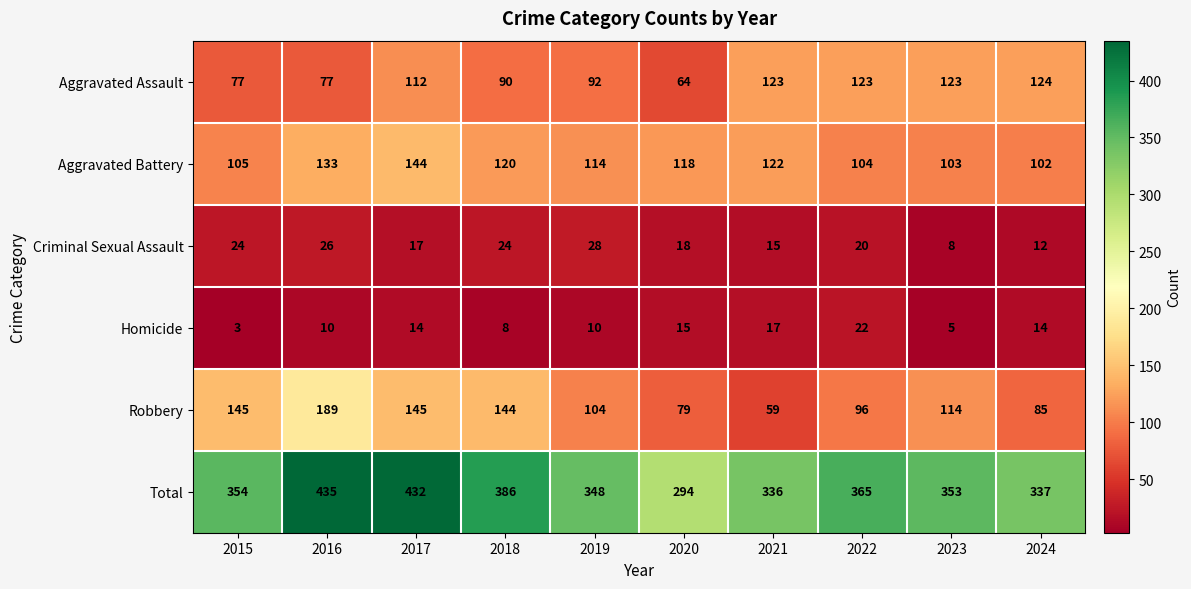

What is the total value across all series at 2023?

706